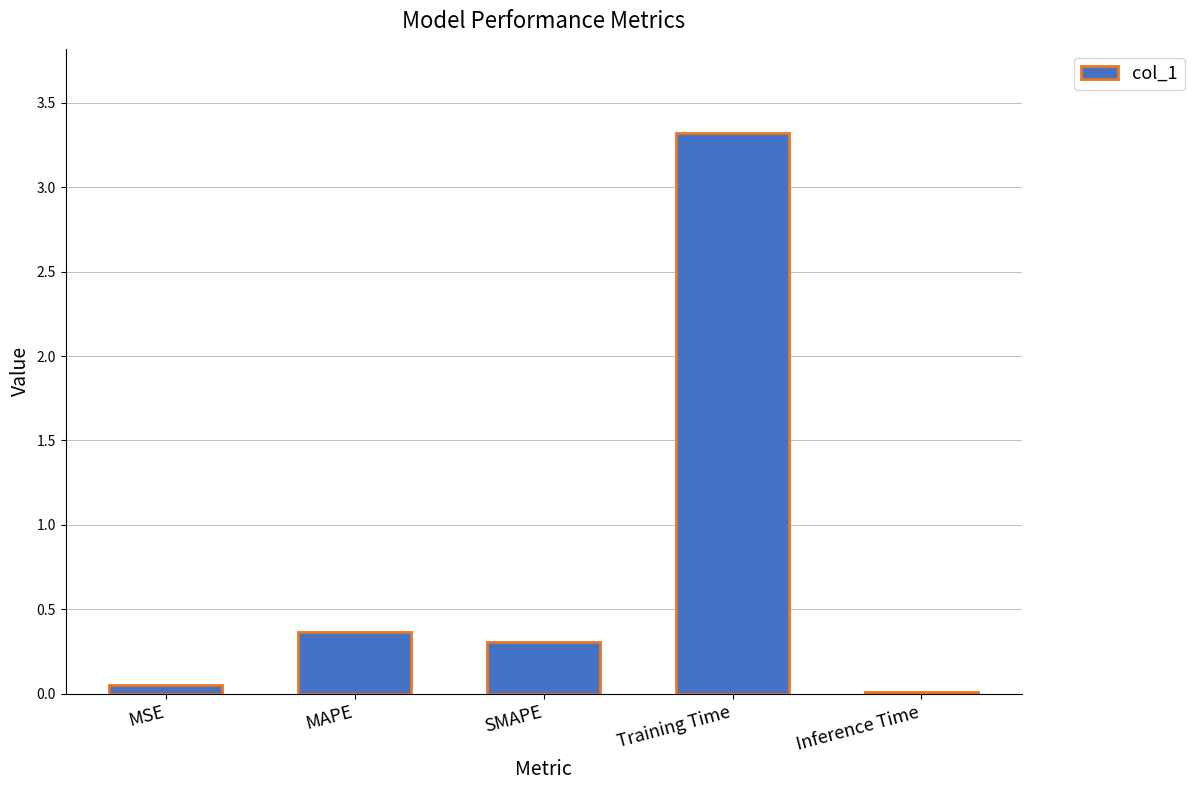

Is it true that the value at MAPE is 0.4?

True